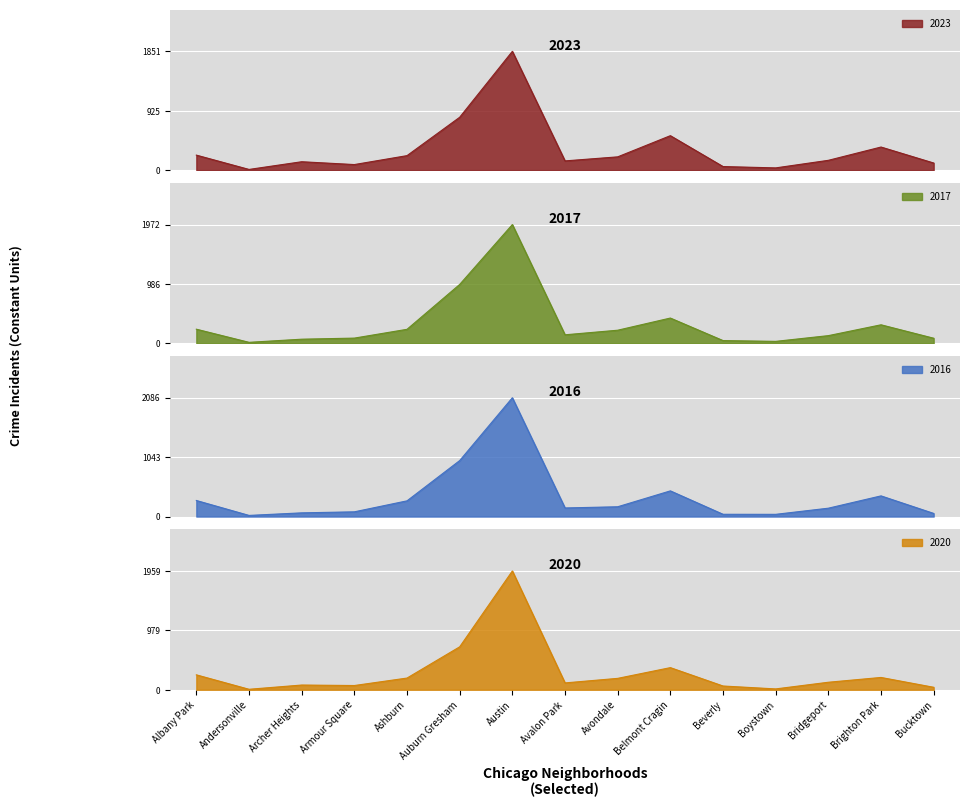

How many lines are shown in the chart?

4